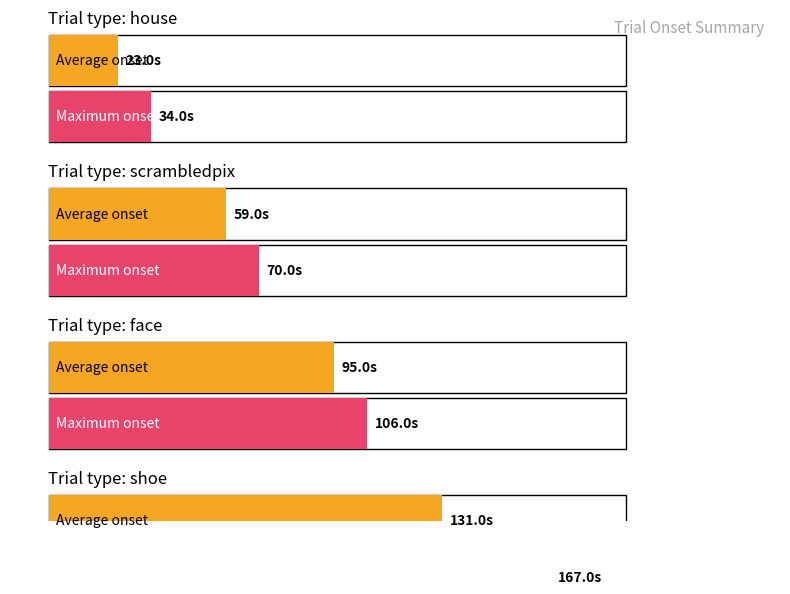

Between face and shoe, which is larger?

shoe